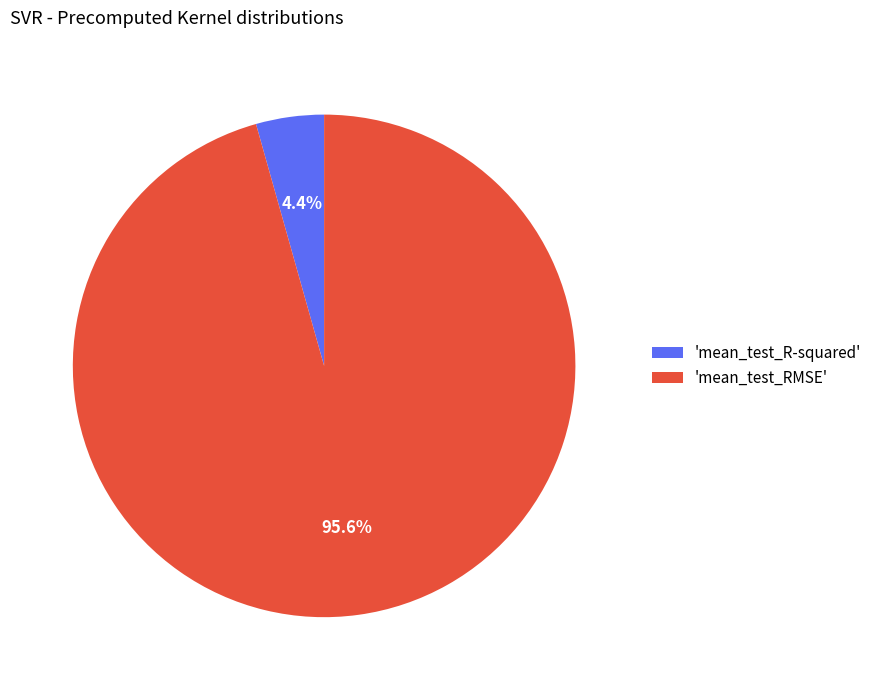

Between 'mean_test_R-squared' and 'mean_test_RMSE', which is larger?

'mean_test_RMSE'